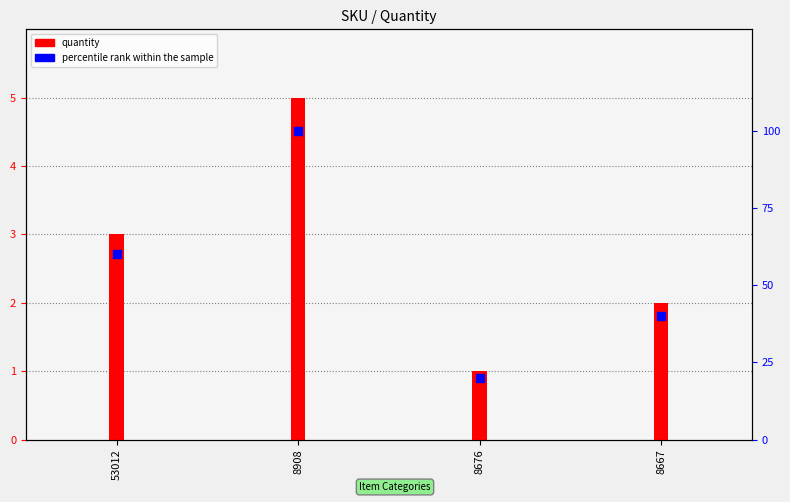

Approximately how many times larger is the value at 8667 compared to 8676?

2.0